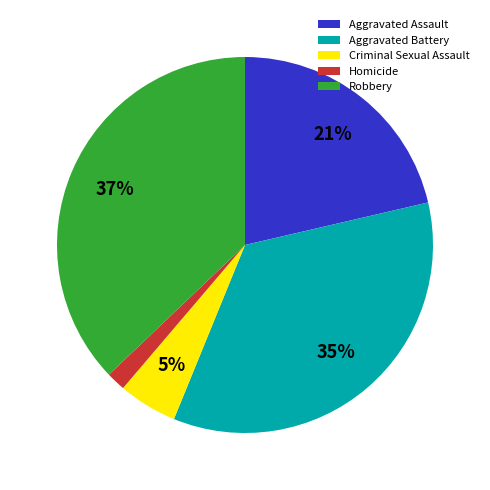

To the nearest percent, what portion does Robbery represent?

37%